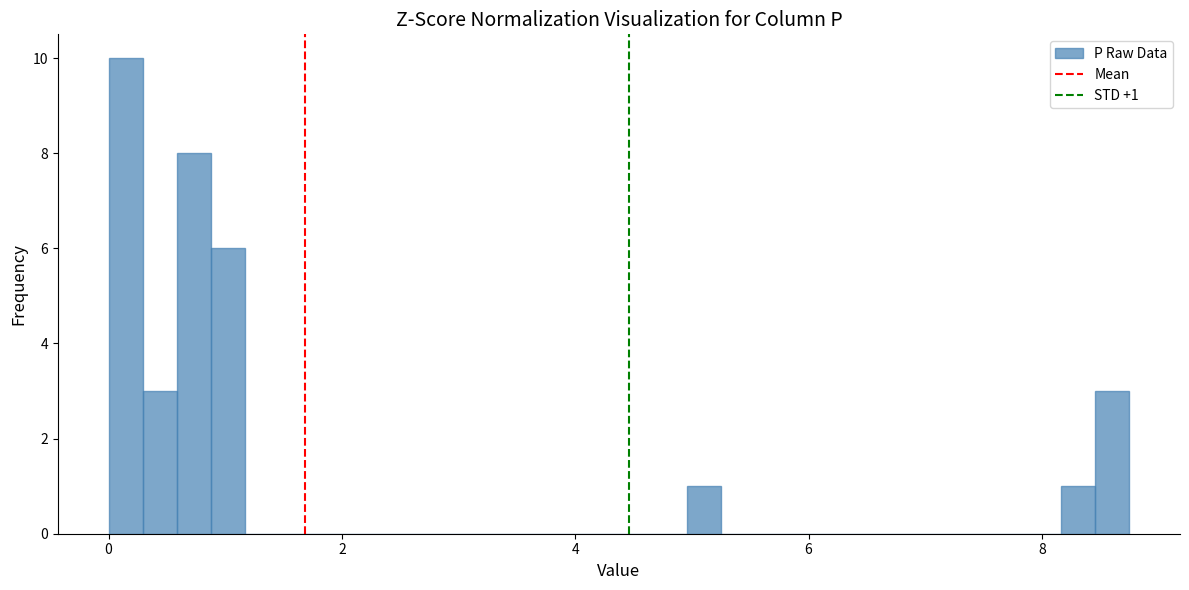

Around what value on the x-axis is the tallest bar? Give the approximate position of its centre, as read against the axis.

0.2